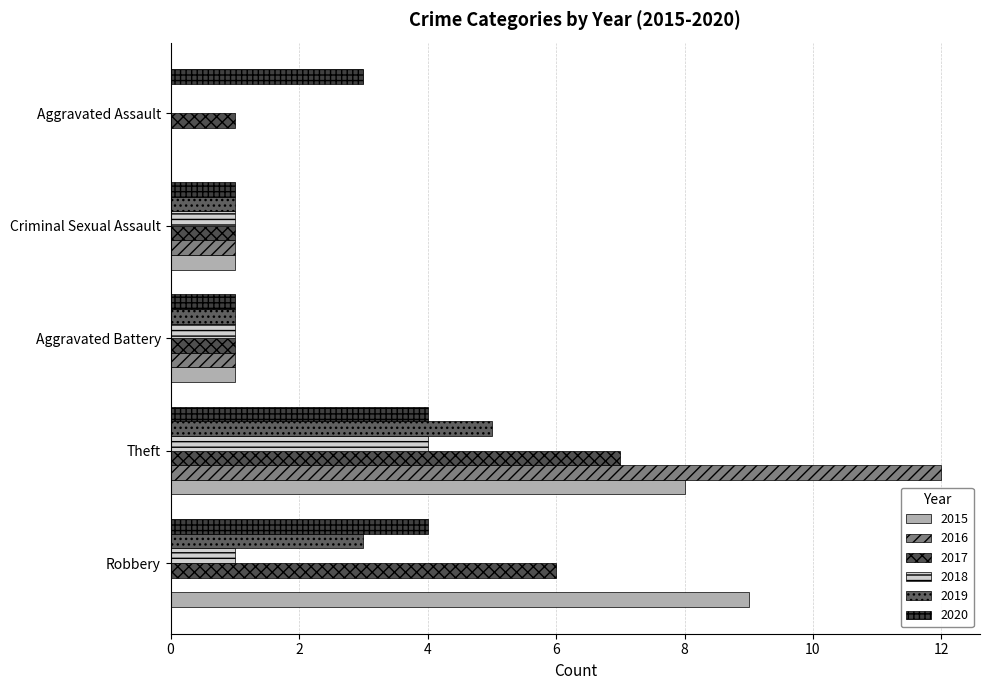

How many values in 2018 are above zero?

4